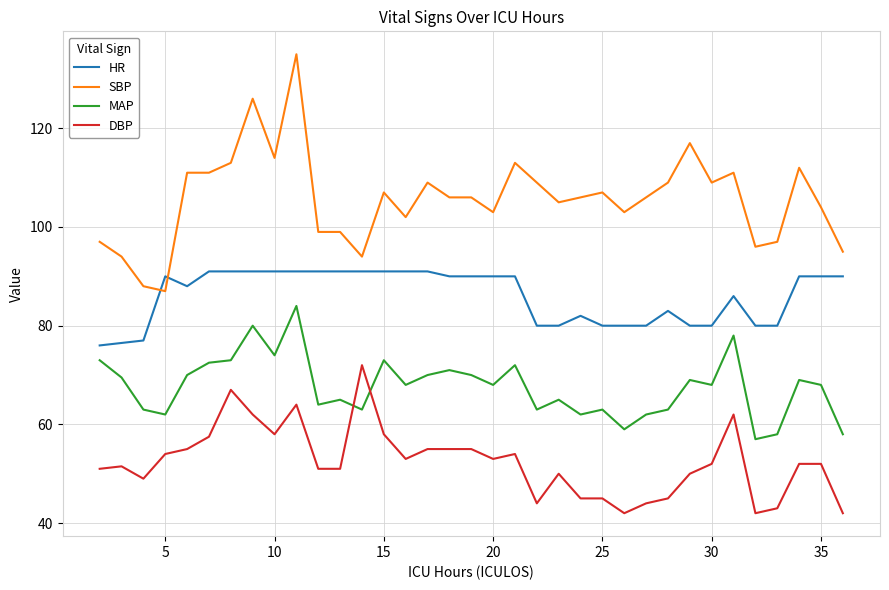

Which series has the largest range (max minus min)?

SBP